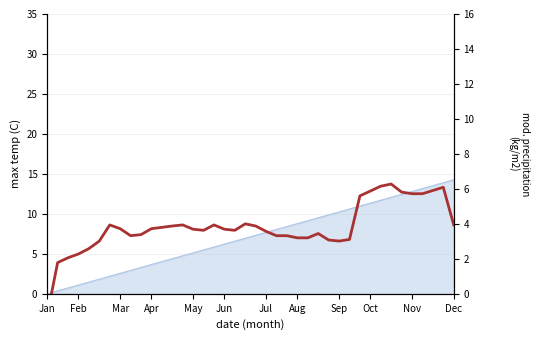

The chart shows a value of -1.6 at Jan. True or false?

False